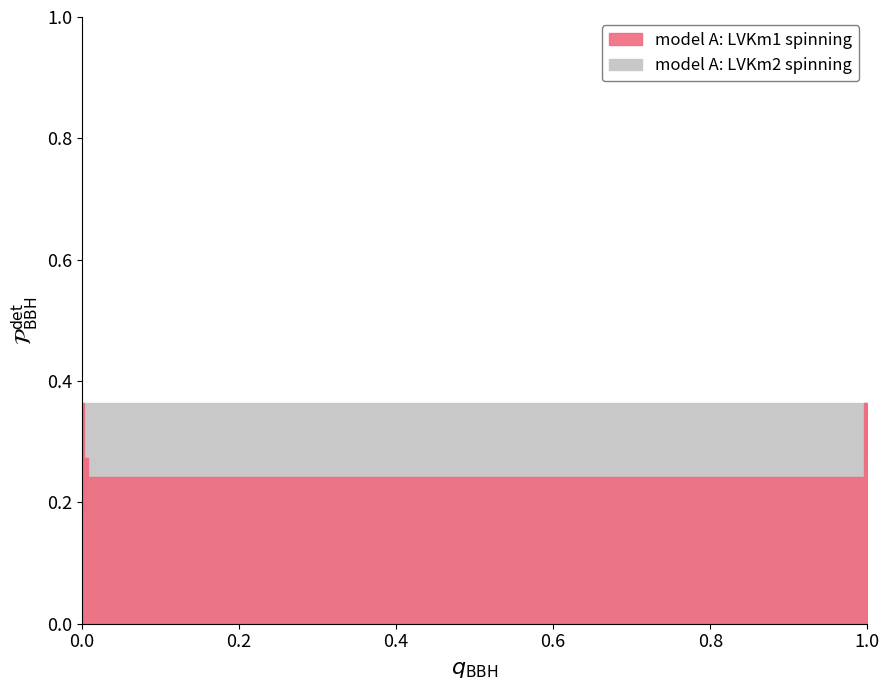

What is the maximum value shown in the chart?

0.4